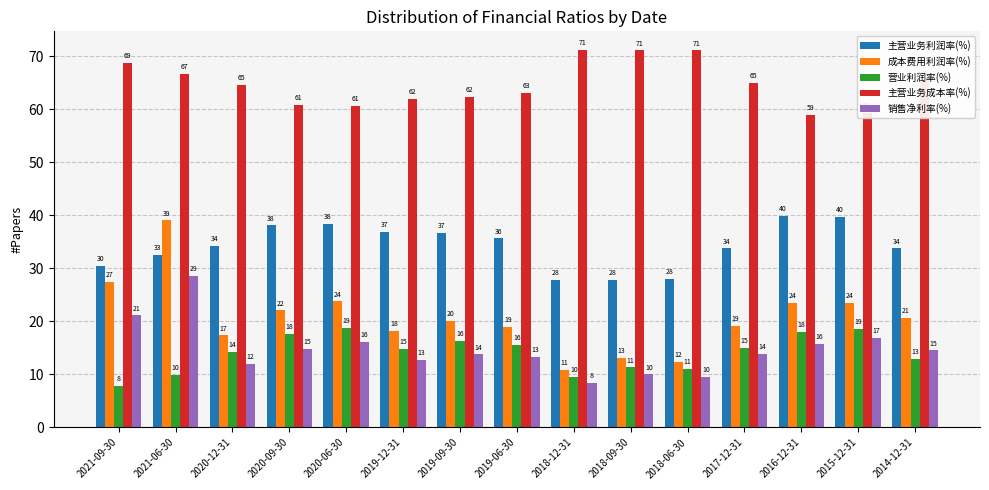

Between 2021-09-30 and 2019-09-30, which series saw the biggest shift?

营业利润率(%)